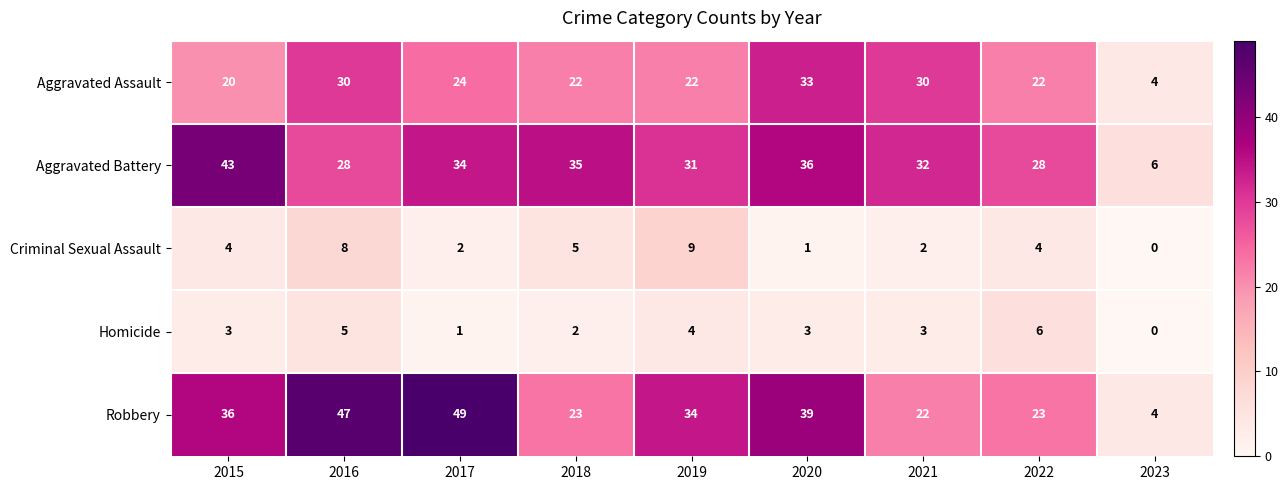

Which category has the lowest value in the Robbery series?

2023